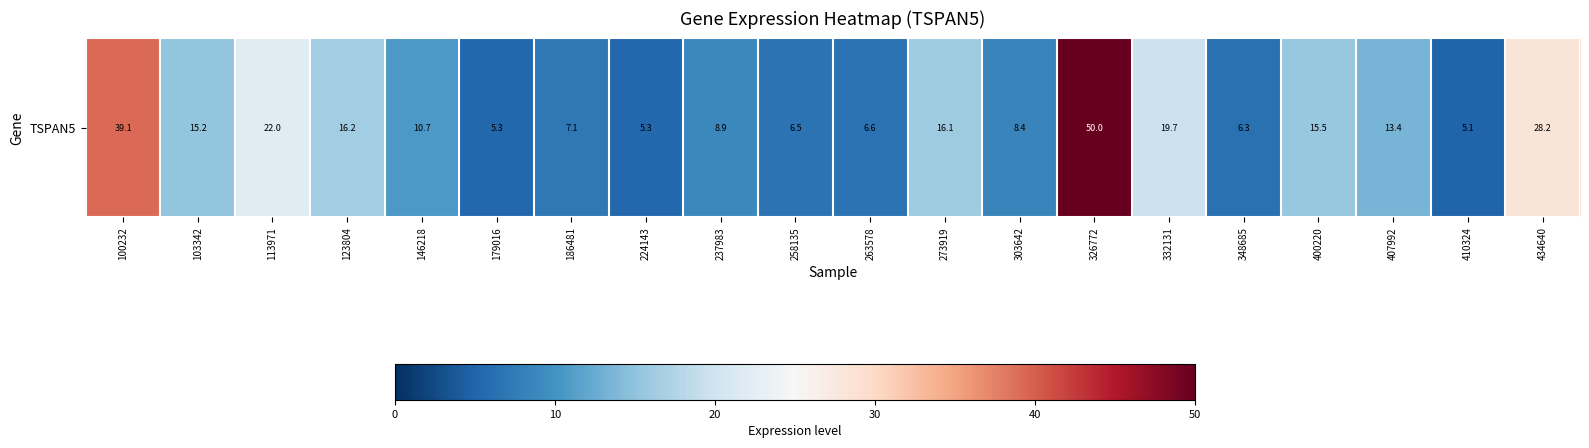

How many distinct data groups are displayed?

1